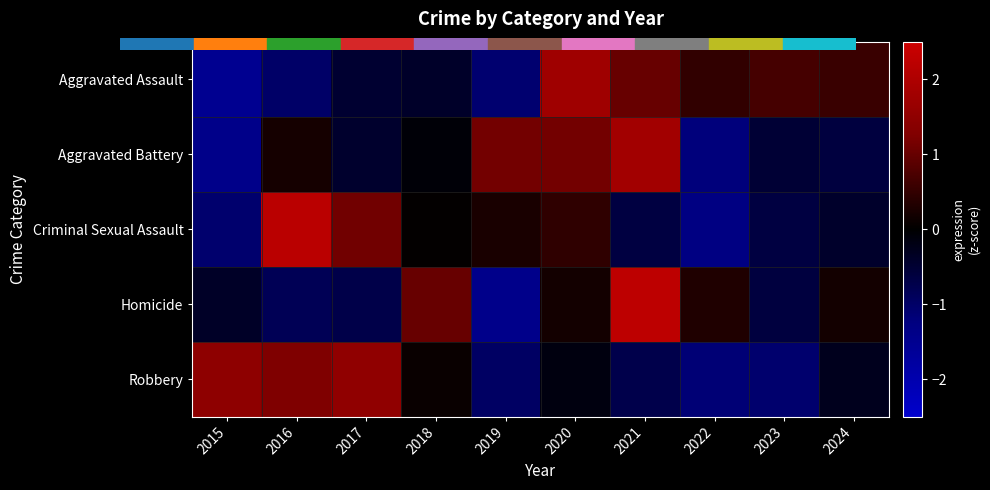

At which category is the sum across all series the highest?

2021